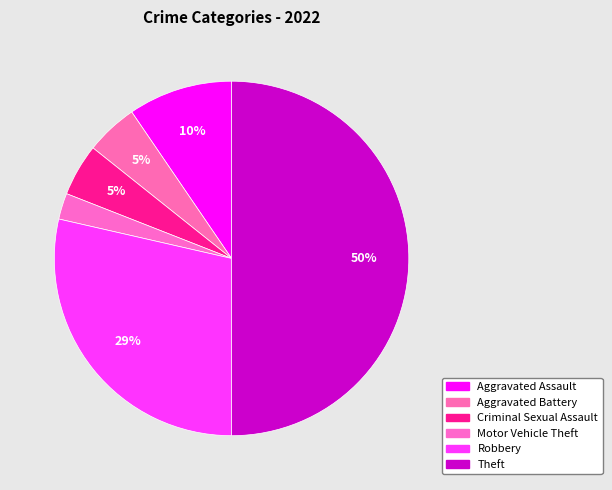

Count the number of slices in the pie.

6